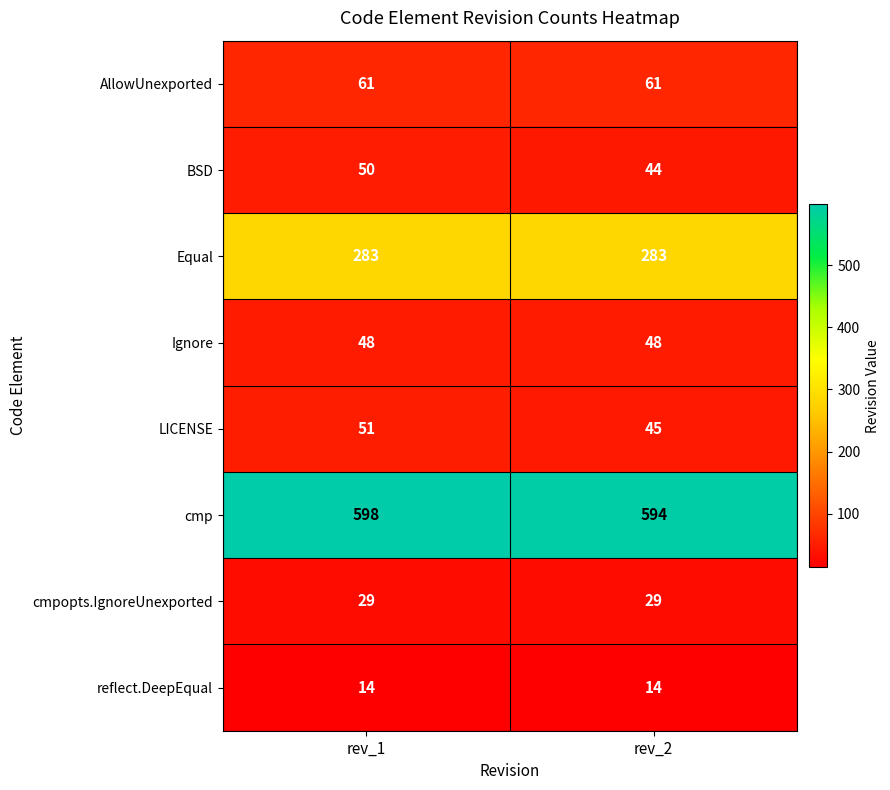

Reading right to left, list all the values displayed in this chart.

AllowUnexported: 61	61
BSD: 44	50
Equal: 283	283
Ignore: 48	48
LICENSE: 45	51
cmp: 594	598
cmpopts.IgnoreUnexported: 29	29
reflect.DeepEqual: 14	14